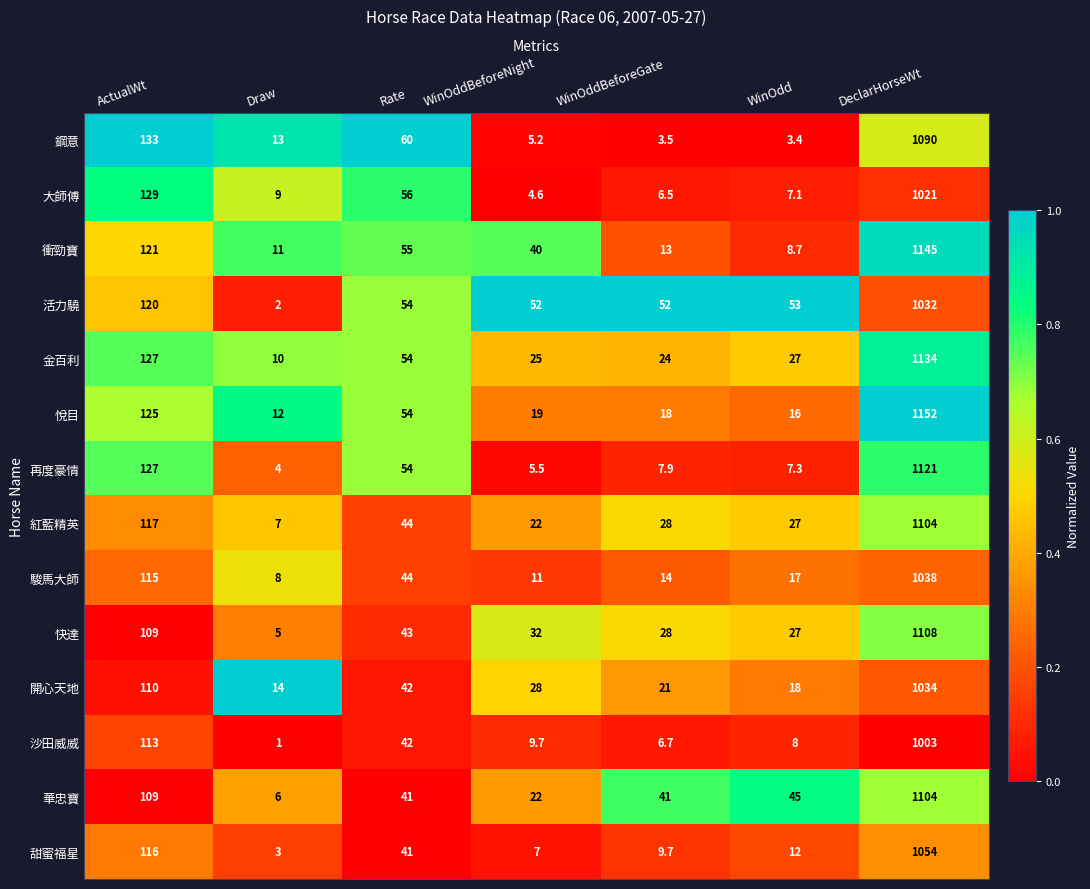

Which series has the largest total across all categories?

金百利